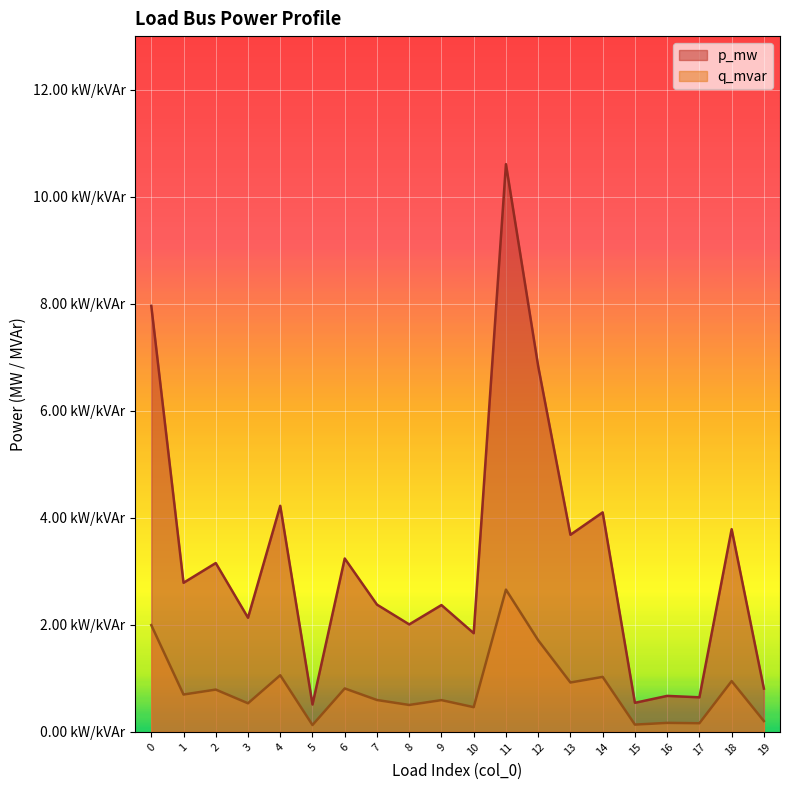

At how many categories does at least one series exceed 0?

20